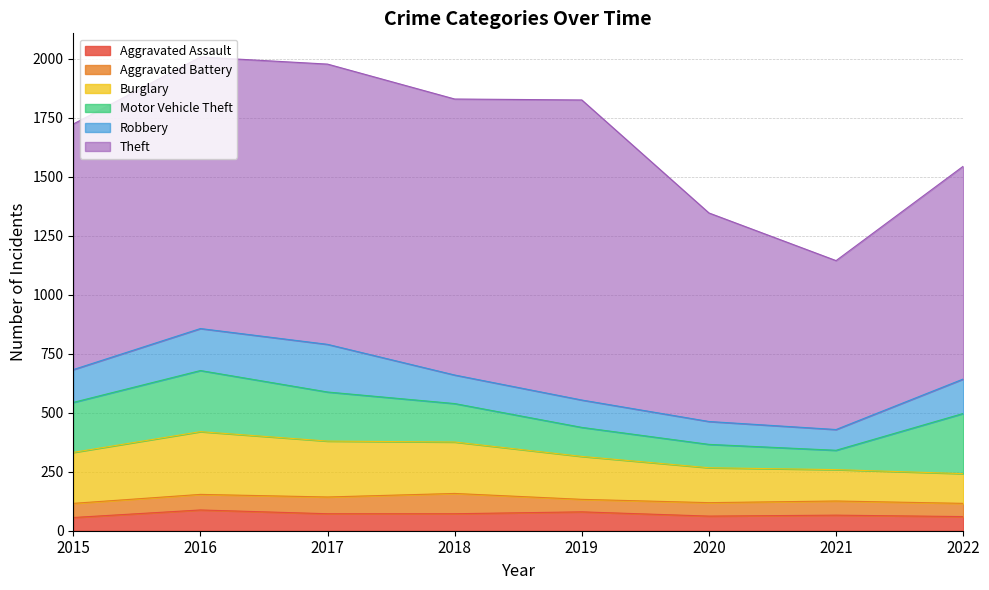

At which label is Burglary closest to 196?

2019